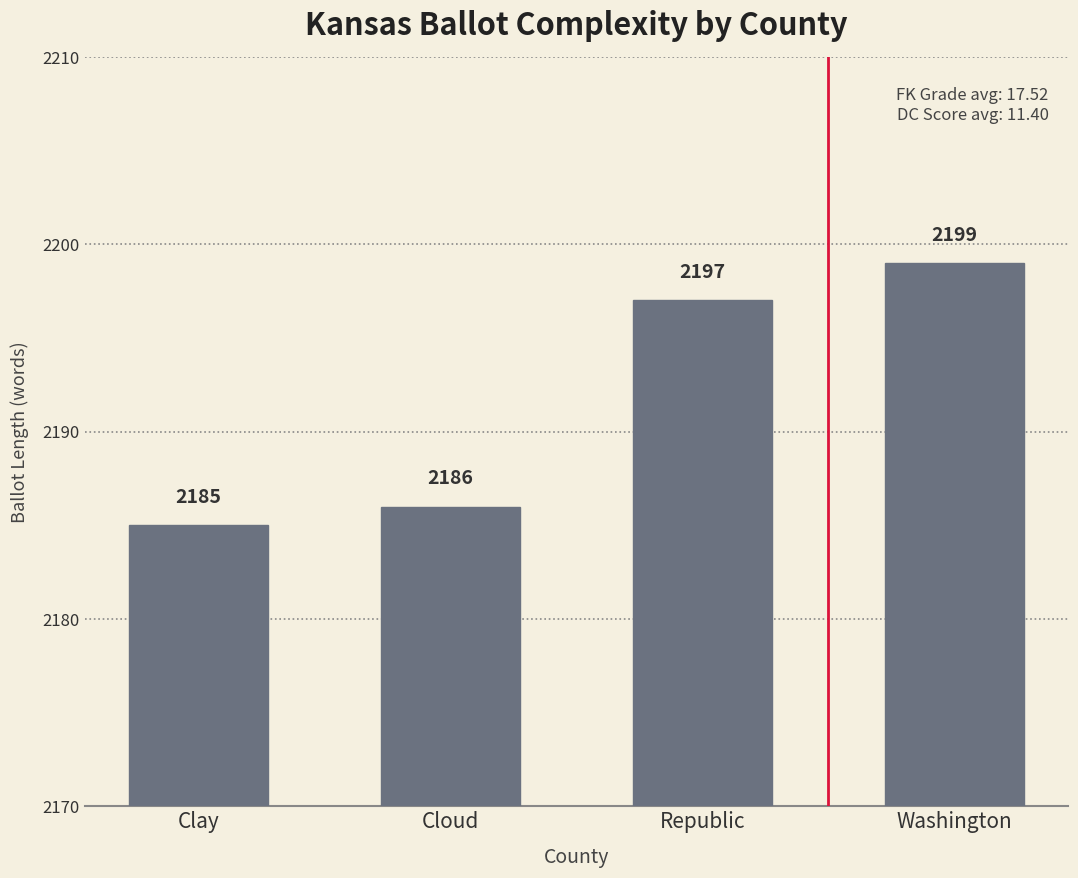

What position from the left is Cloud?

2